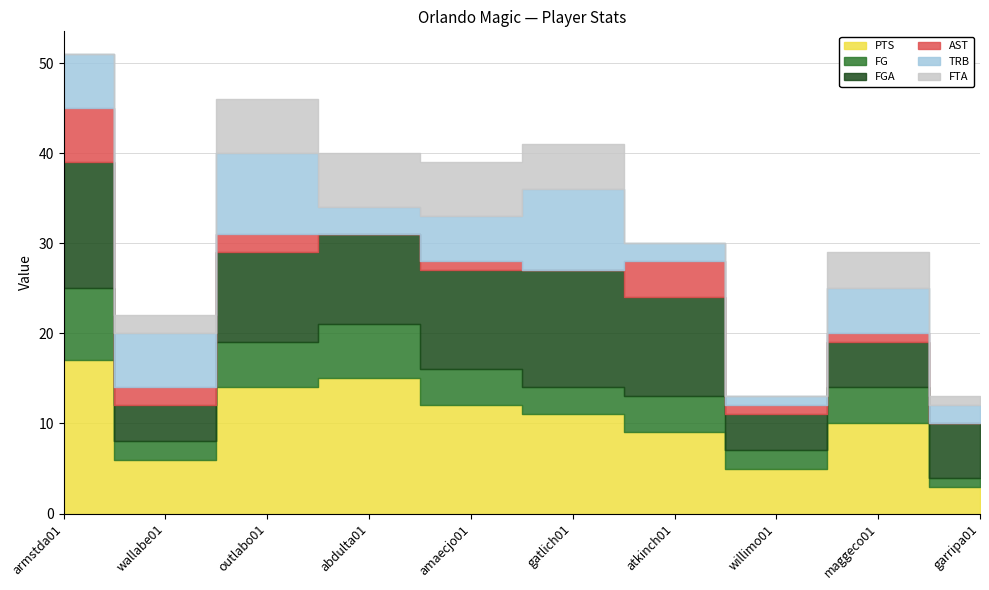

What are all the series names shown in the legend?

PTS, FG, FGA, AST, TRB, FTA